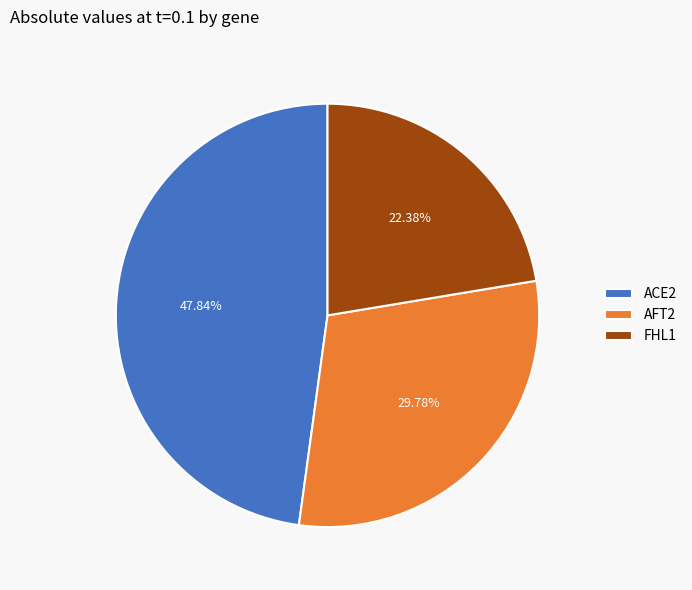

Rank the categories by value from highest to lowest.

ACE2, AFT2, FHL1